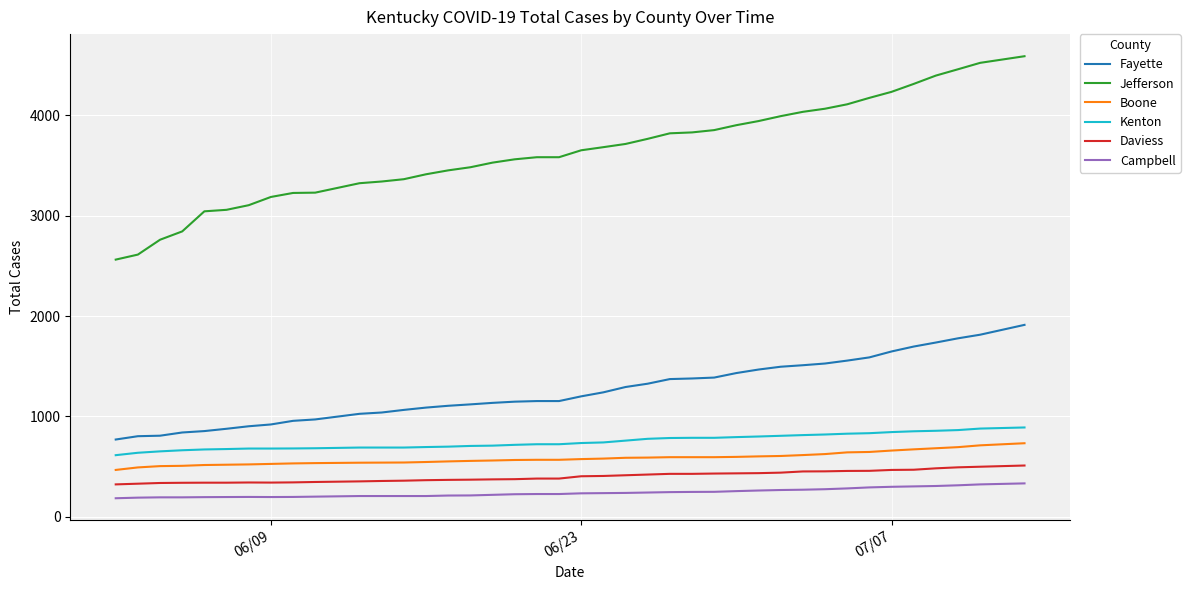

Which series has the largest total across all categories?

Jefferson